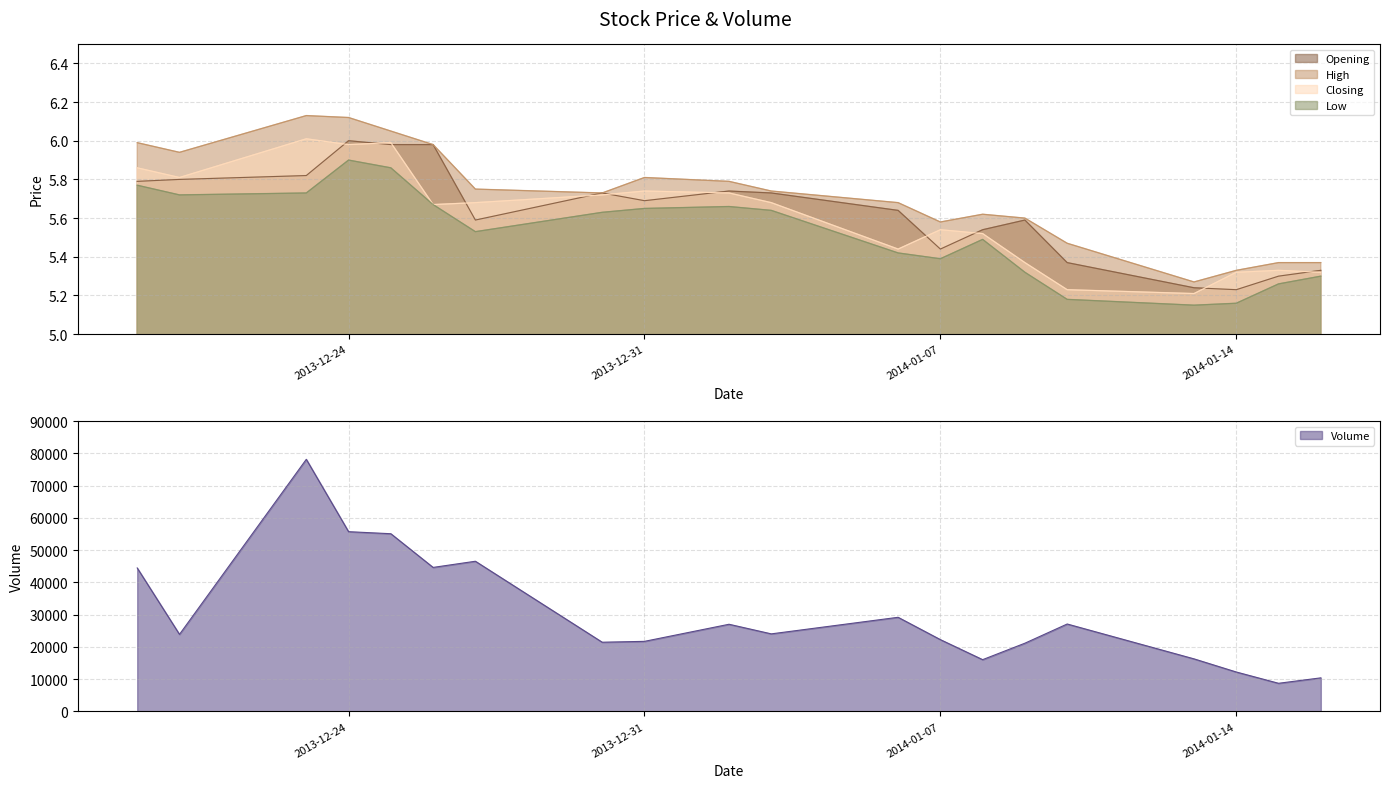

After their last crossing, which series has the higher values: Opening or Closing?

Opening